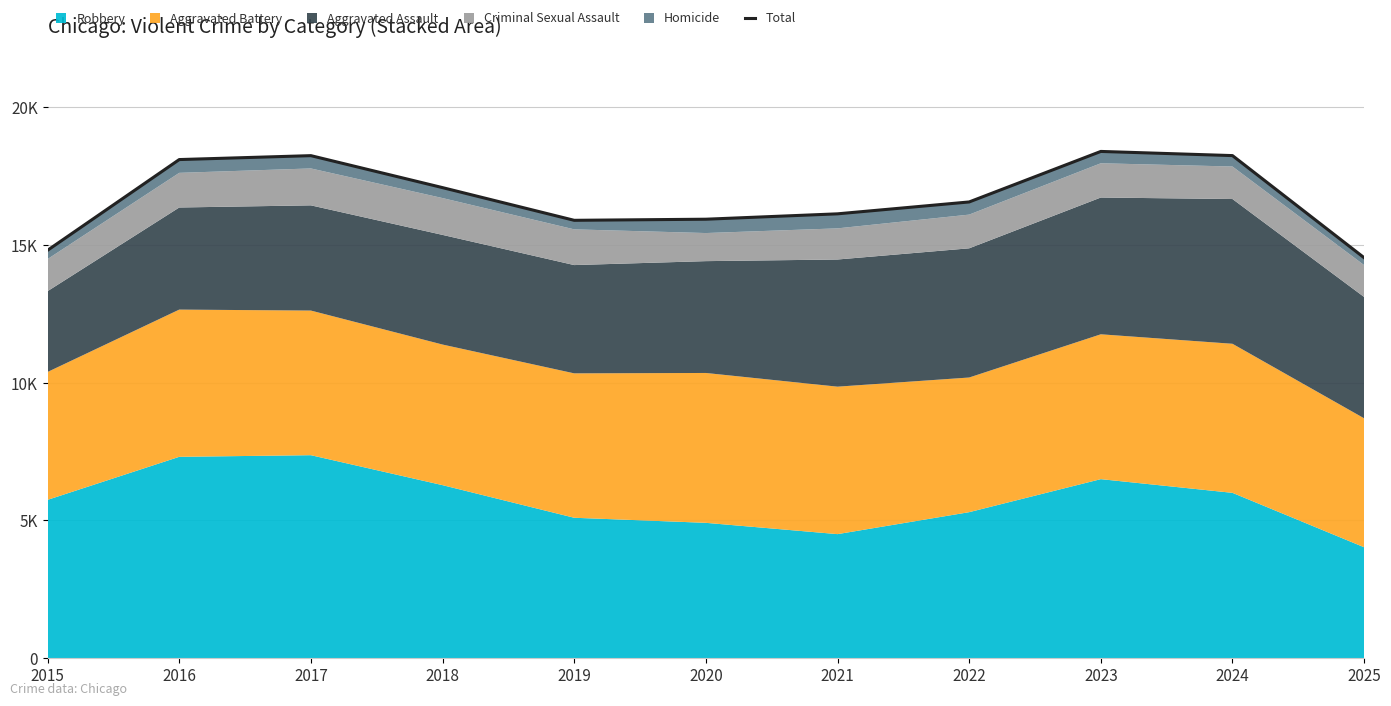

Where is the data nearest to the value 16460?

2022